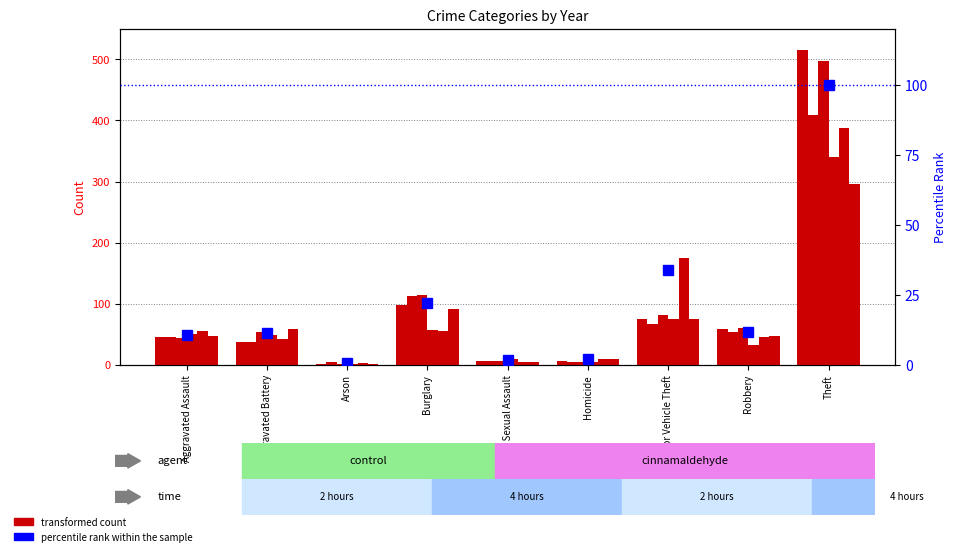

What is the difference between the maximum and minimum values?

99.2